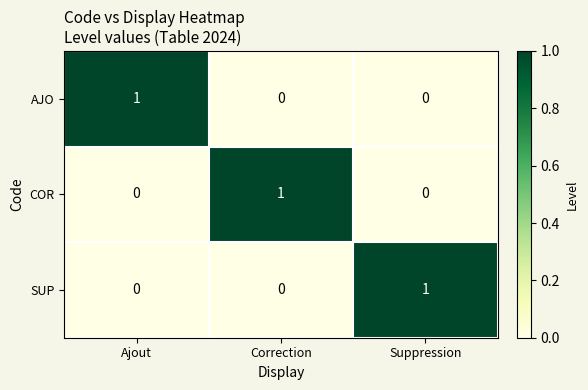

Count the AJO values in the range 0 to 1.

3